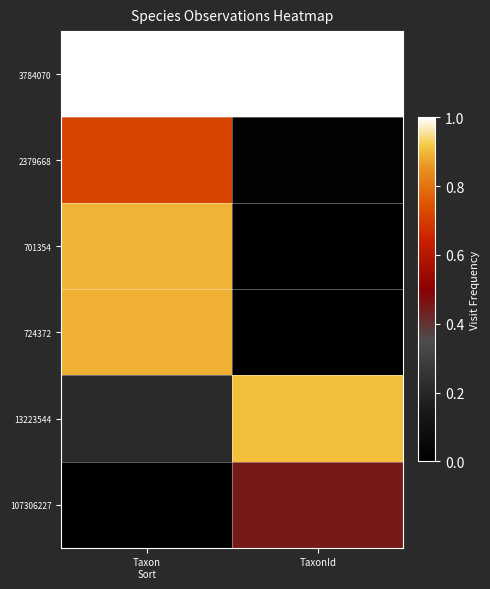

At which category does the chart reach its peak across all series?

Taxon
Sort